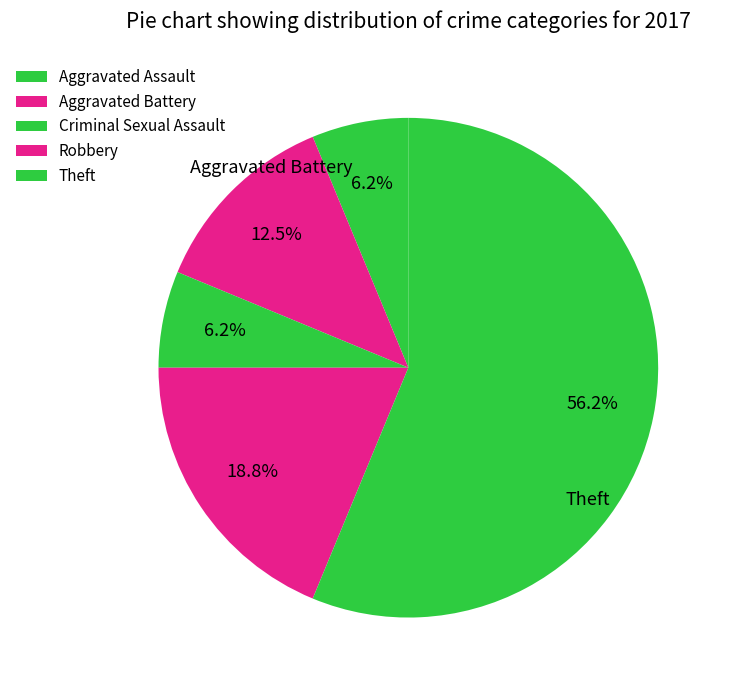

How many segments does this pie chart have?

5